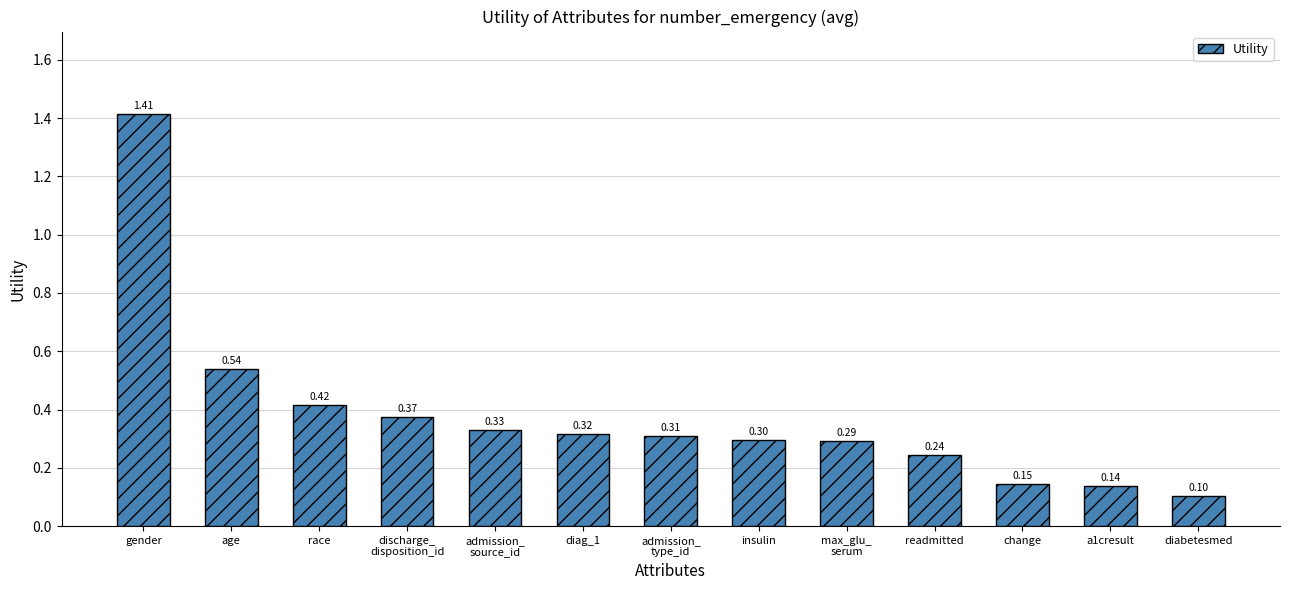

Which category has the lowest value across all series?

diabetesmed